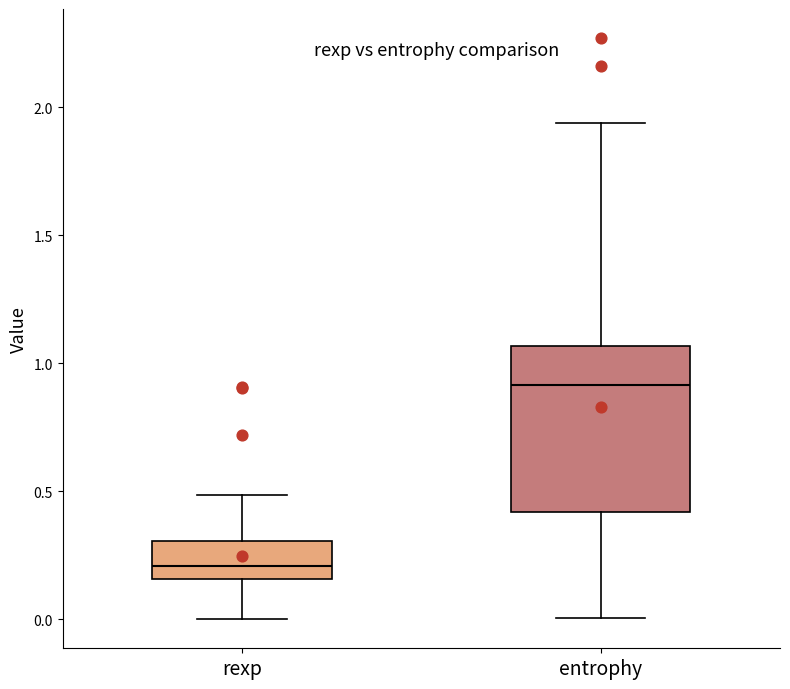

Which box's median line is the lowest?

rexp